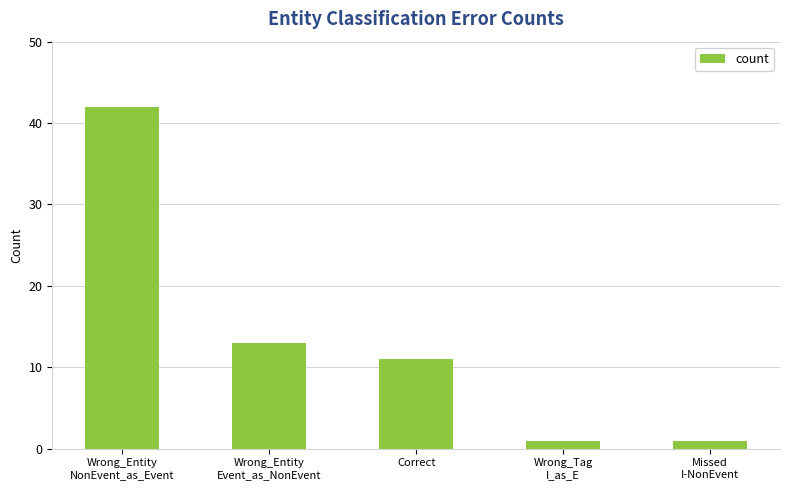

At which label does the data first exceed 11?

Wrong_Entity
NonEvent_as_Event